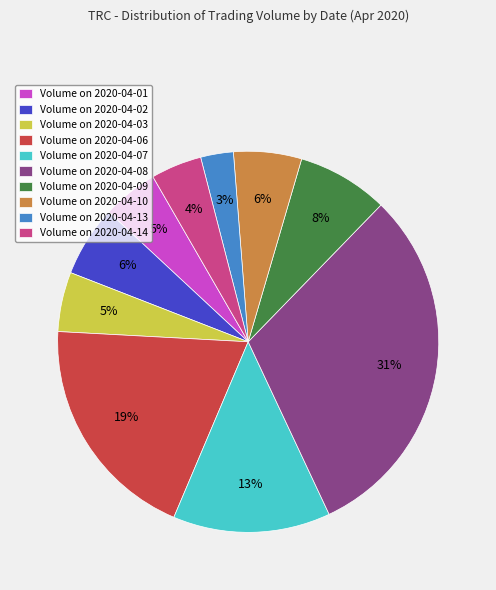

True or false: Volume on 2020-04-03 accounts for 5% of the total.

True